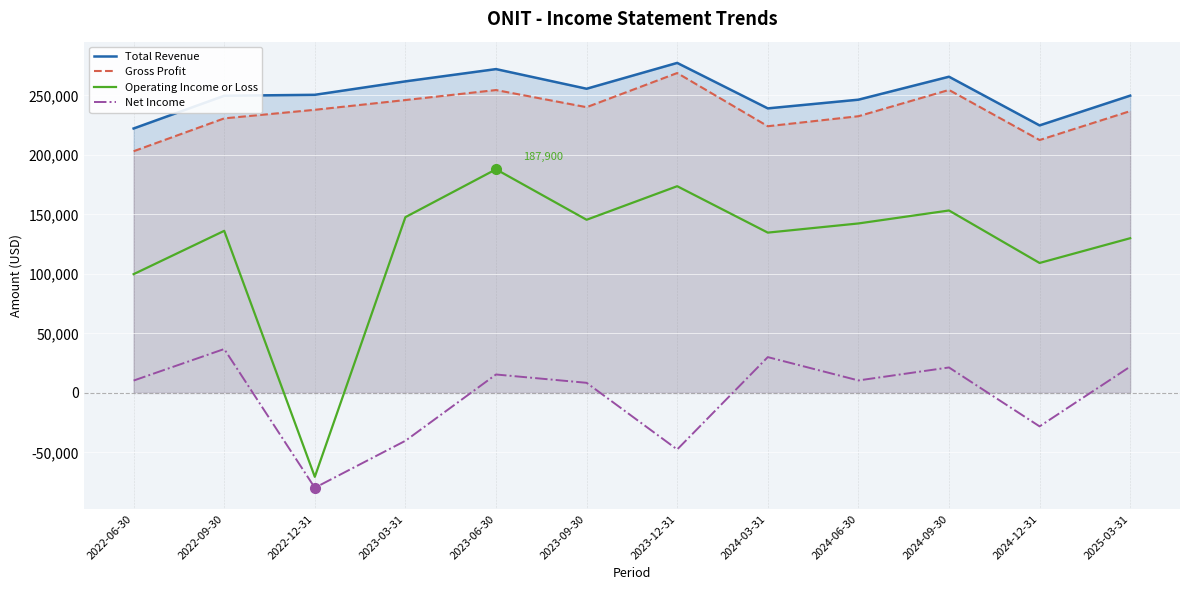

The Total Revenue series shows 464663 at 2024-09-30. True or false?

False